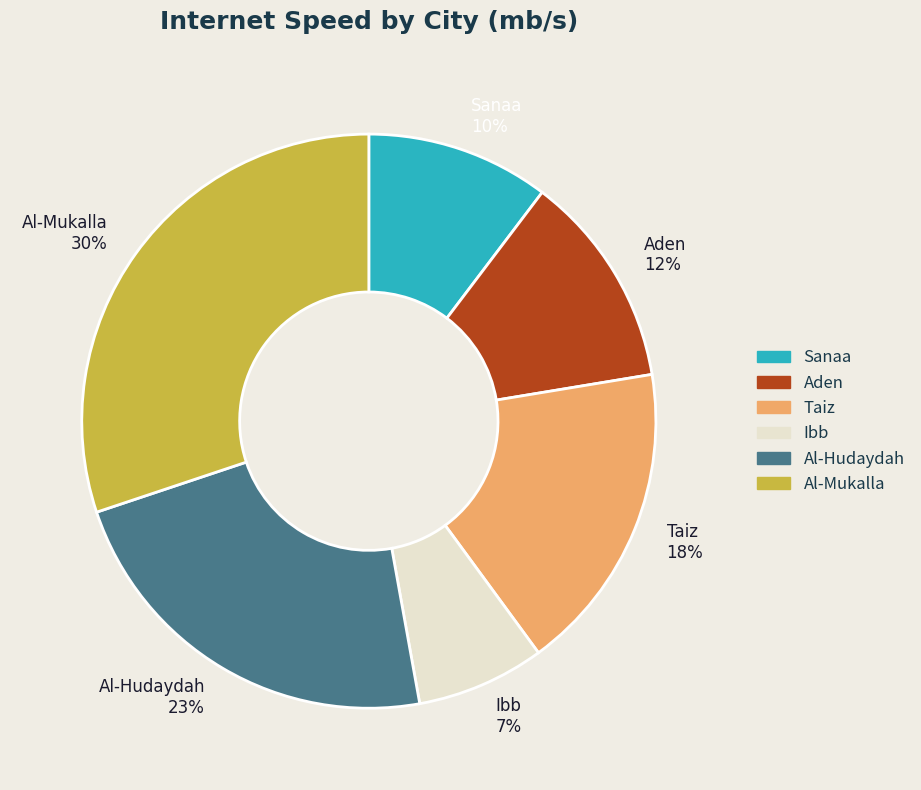

How many slices are in this pie chart?

6